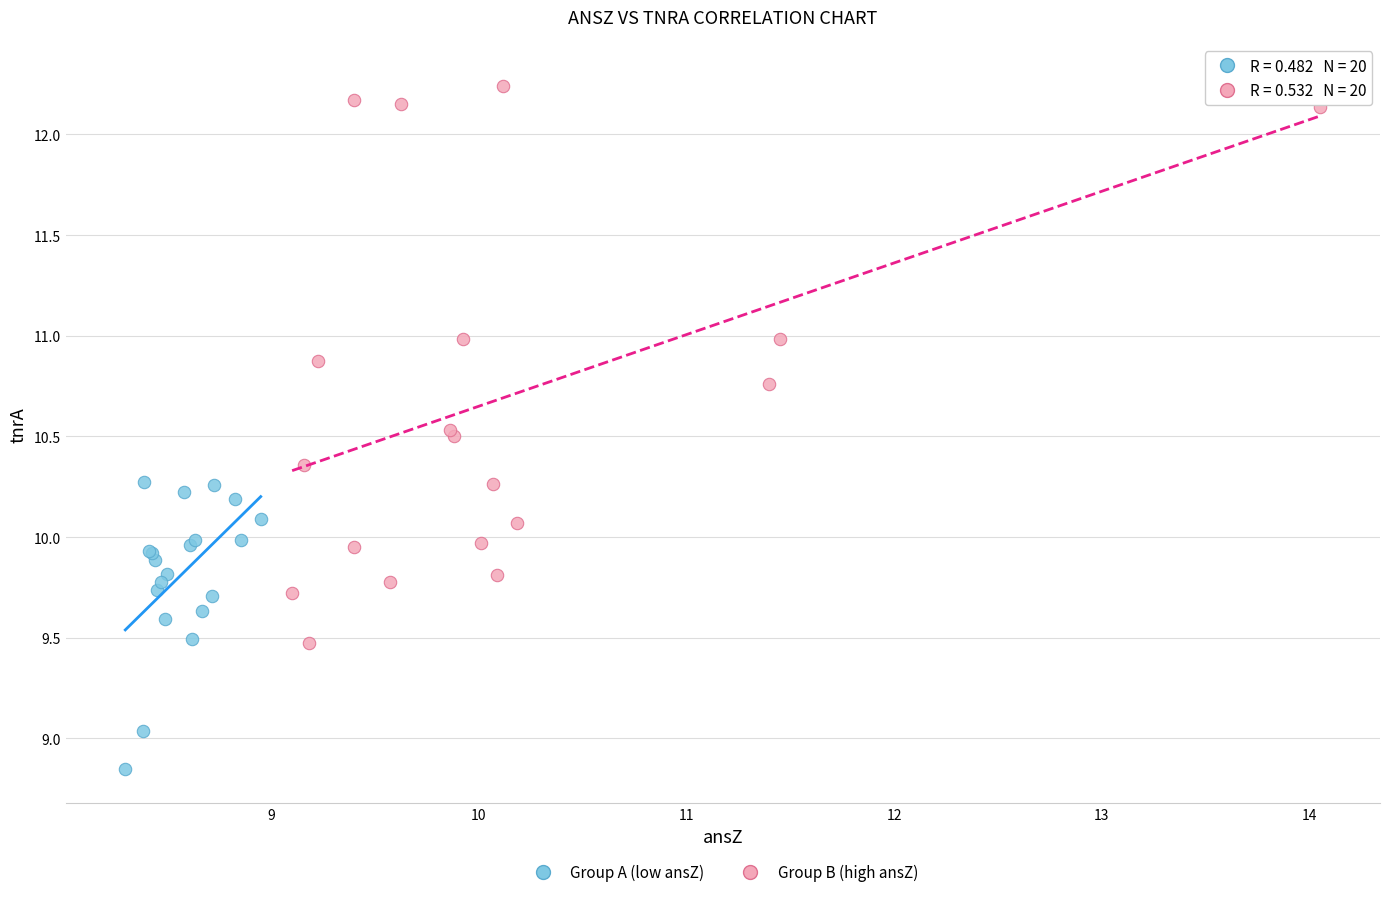

Which series has the largest Y range (max minus min)?

Group B (high ansZ)